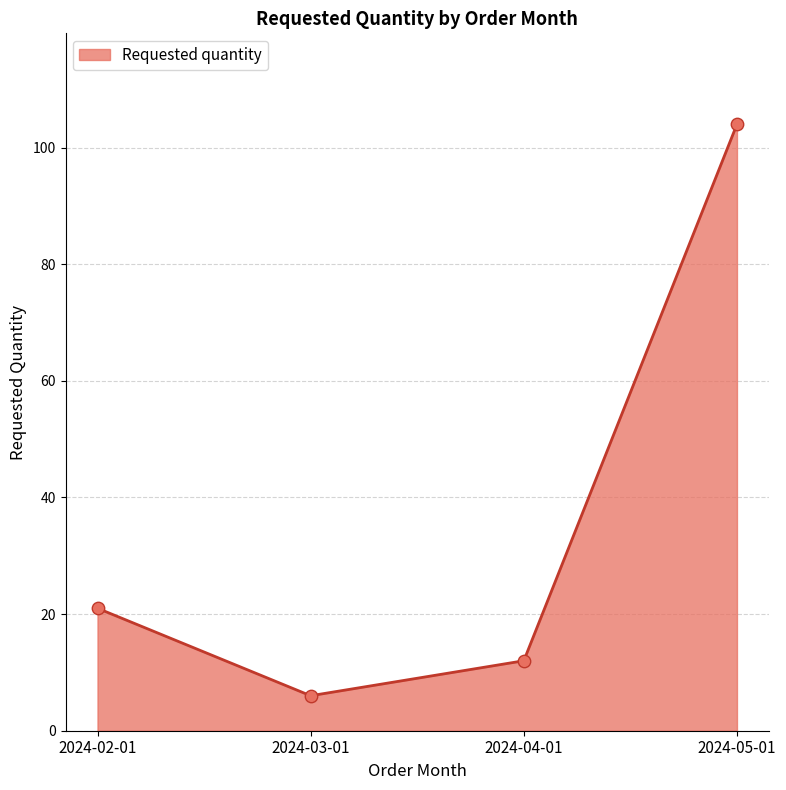

What is the change in value from 2024-02-01 to 2024-04-01?

-9